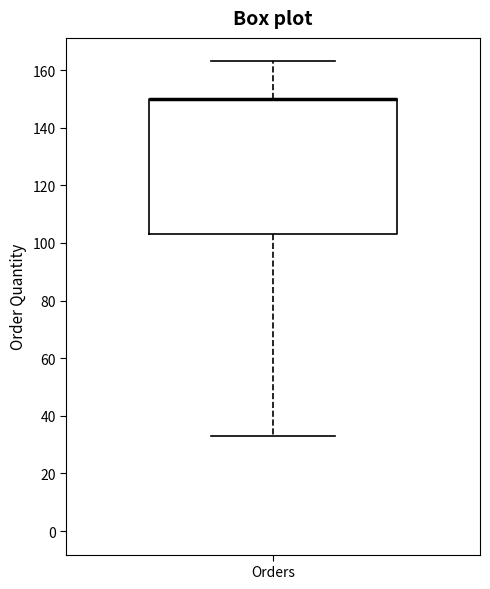

Transcribe this box plot: give where the median line is, the range the box spans, and where the two whiskers end, as read against the y-axis. The values are not printed on the chart, so give them approximately, as read against the axis.

median 150 (drawn on the box's upper edge), box 104 to 150, whiskers 34 to 164